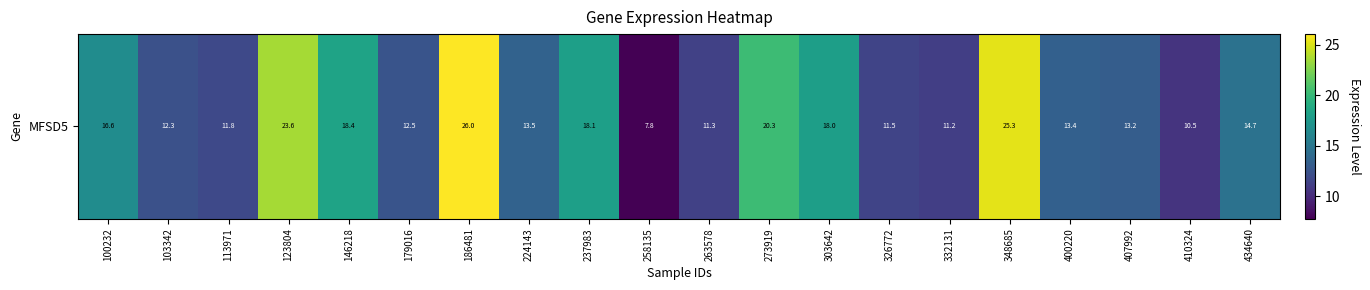

What is the smallest value displayed?

7.8